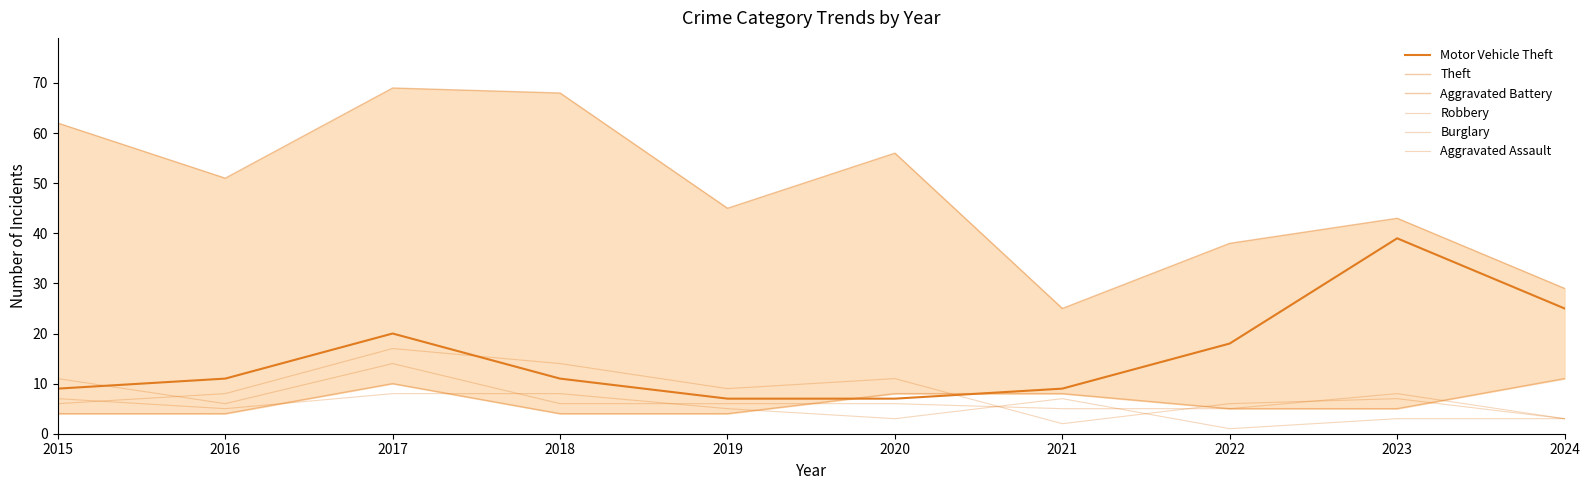

What is the minimum value for Motor Vehicle Theft?

7